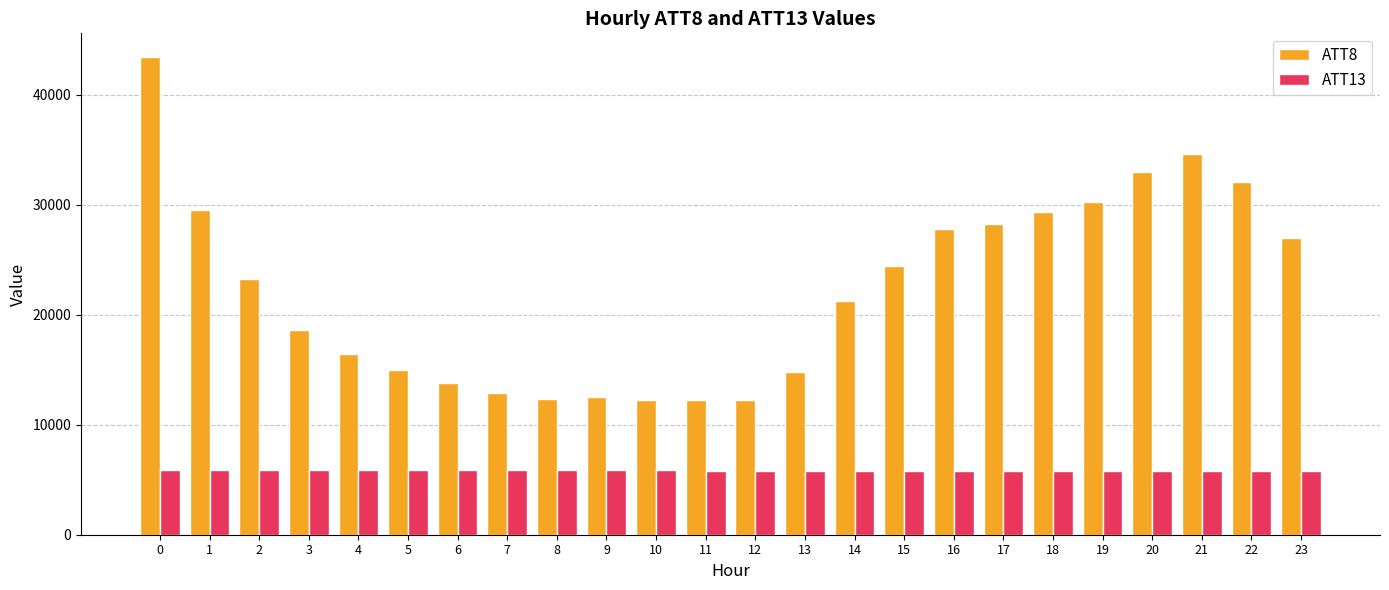

Which series changed the most between 7 and 16?

ATT8